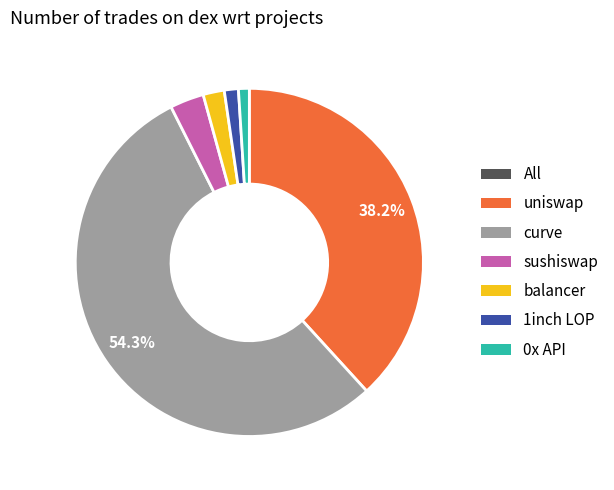

Does any single category account for the majority?

Yes